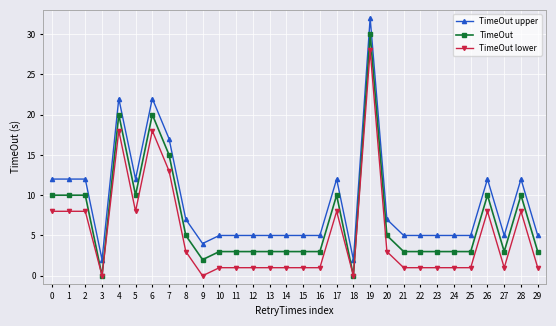

The TimeOut series shows 25 at 7. True or false?

False